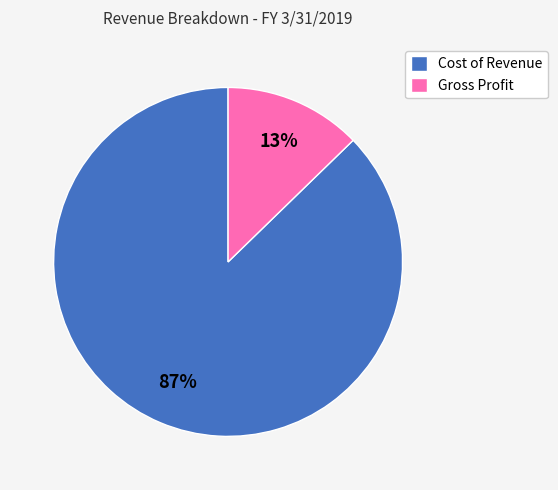

Does Cost of Revenue account for over 50% of the chart?

Yes